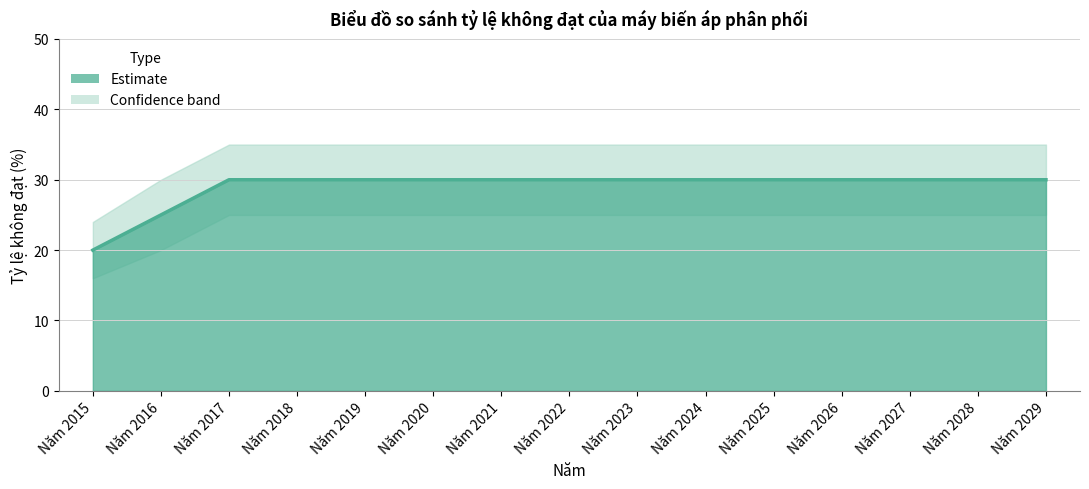

What is the sum of the values at Năm 2024 and Năm 2025?

60